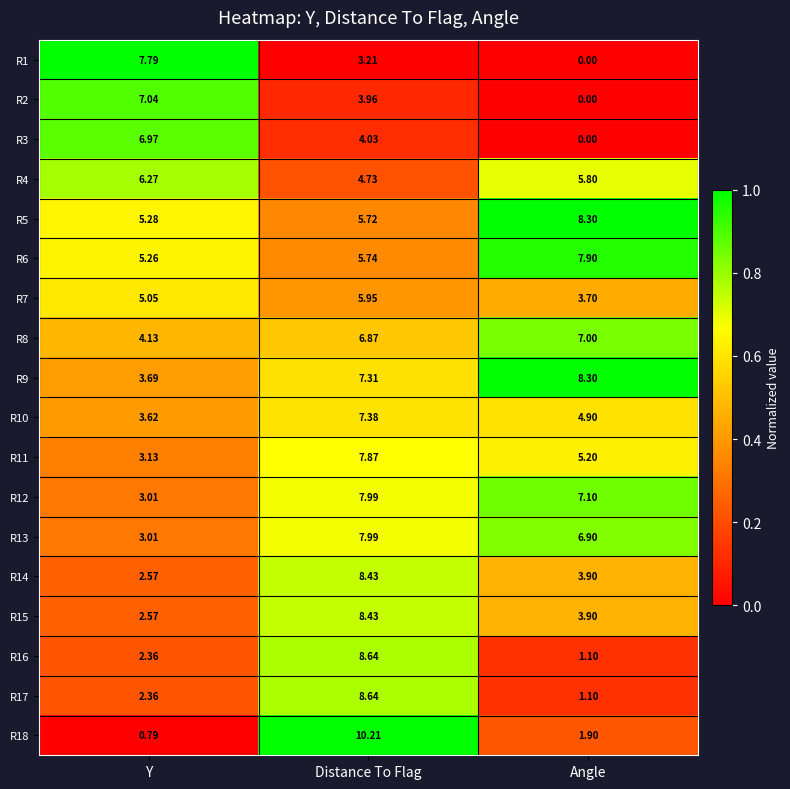

At which label is R8 closest to 5?

Y